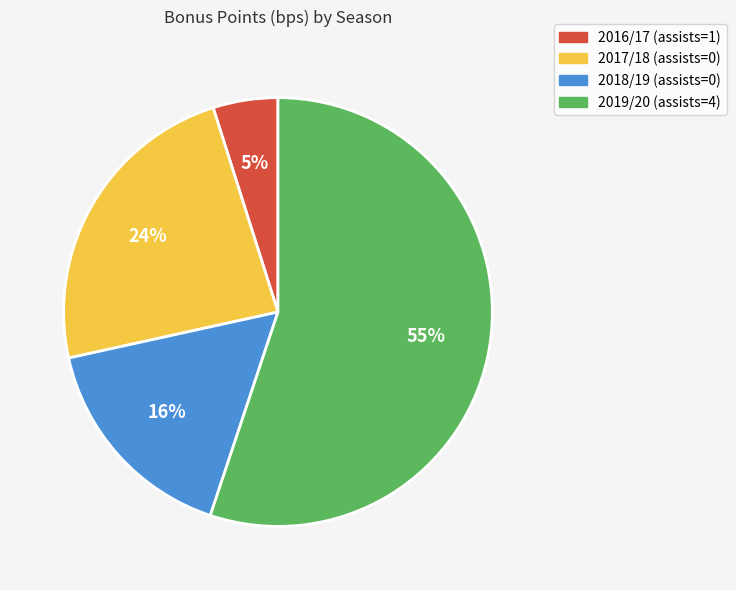

What percentage is the 2017/18 (assists=0) slice, to the nearest percent?

24%